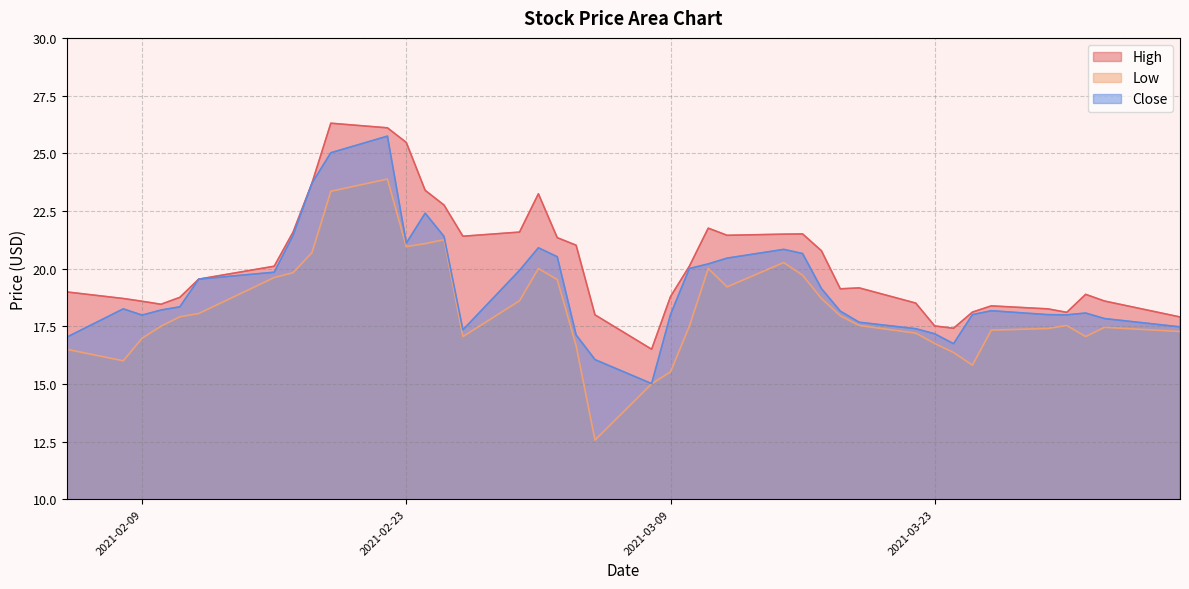

What is the maximum value for Low?

23.9